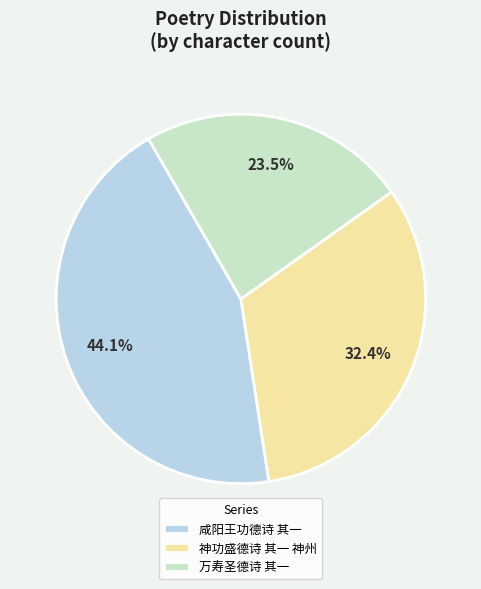

Combined, what portion of the pie is 万寿圣德诗 其一 and 神功盛德诗 其一 神州?

55.9%